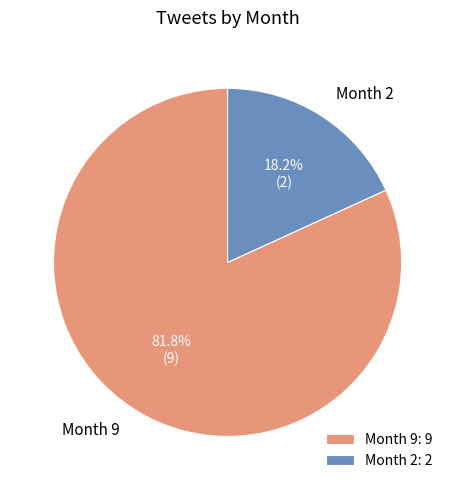

How many slices are in this pie chart?

2